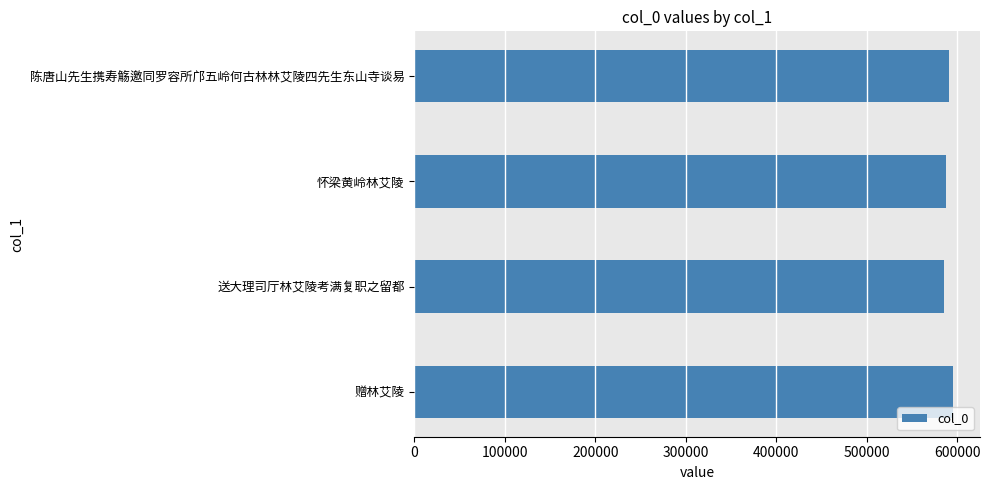

What is the ratio of the value at 赠林艾陵 to the value at 送大理司厅林艾陵考满复职之留都?

1.0